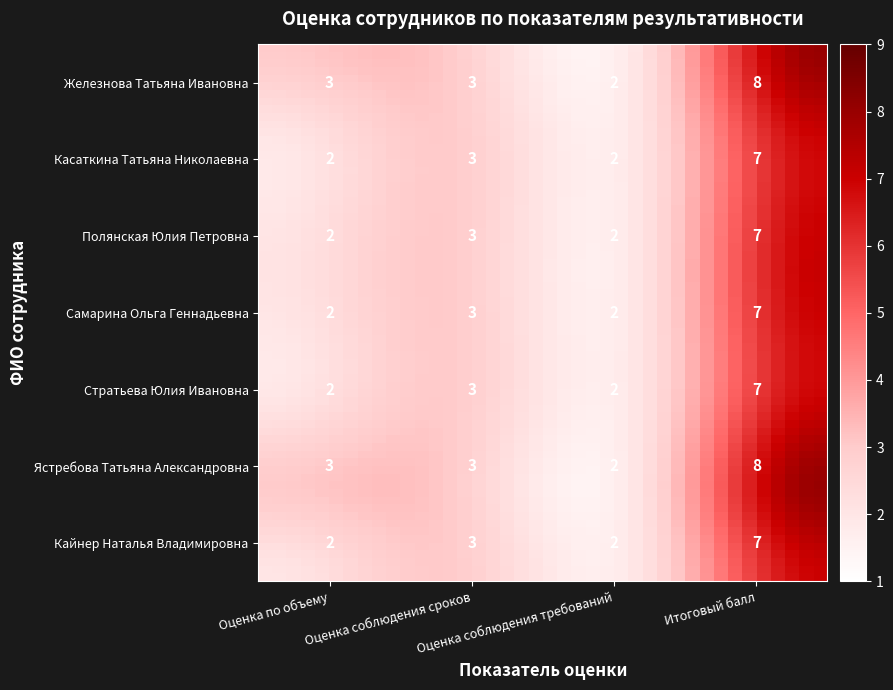

What is the total value across all series at Оценка соблюдения сроков?

21